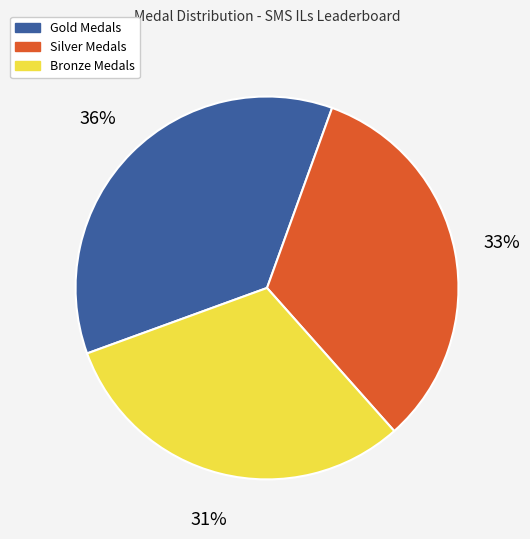

Is there any slice that represents more than half of the pie?

No